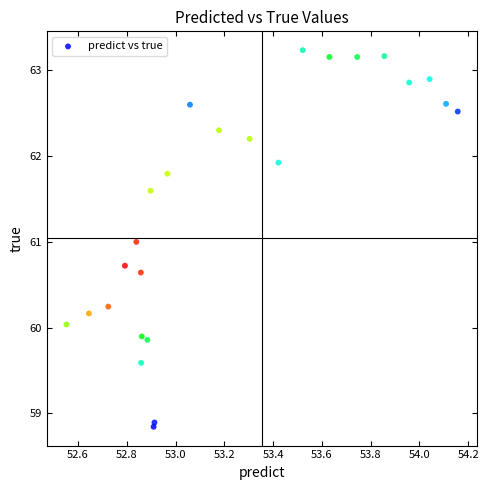

What is the range of Y values (max minus min)?

4.4